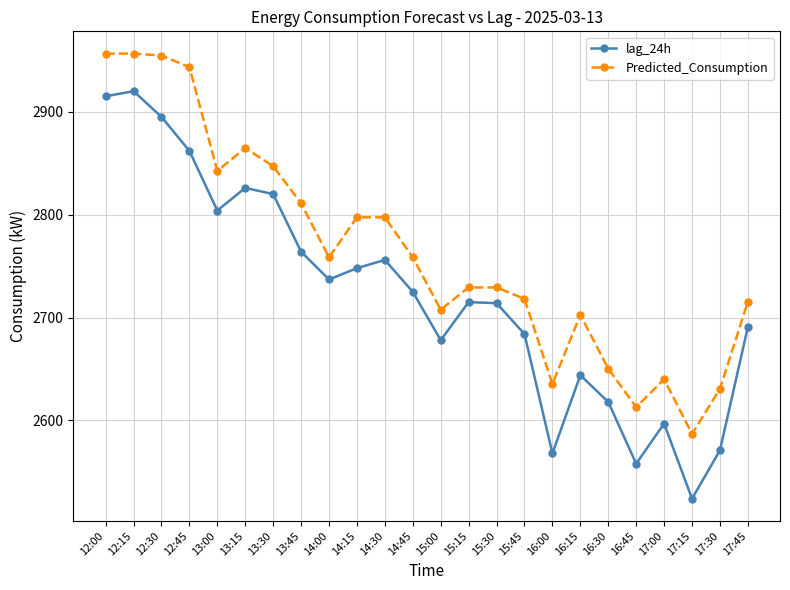

How many values in the lag_24h series are below 2725?

12